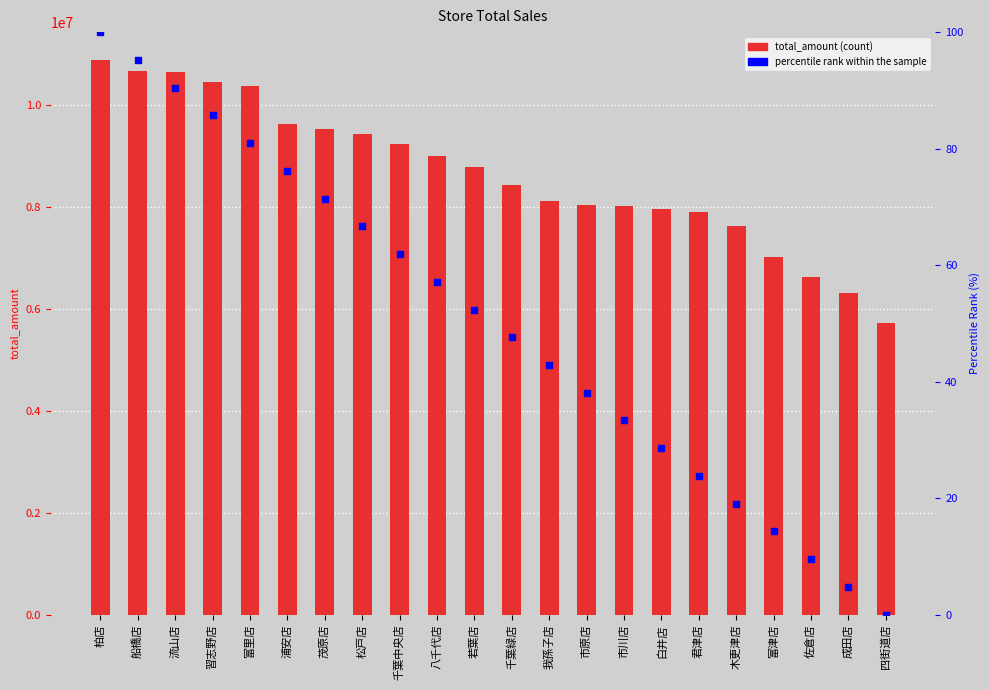

At which category is the sum across all series the highest?

柏店